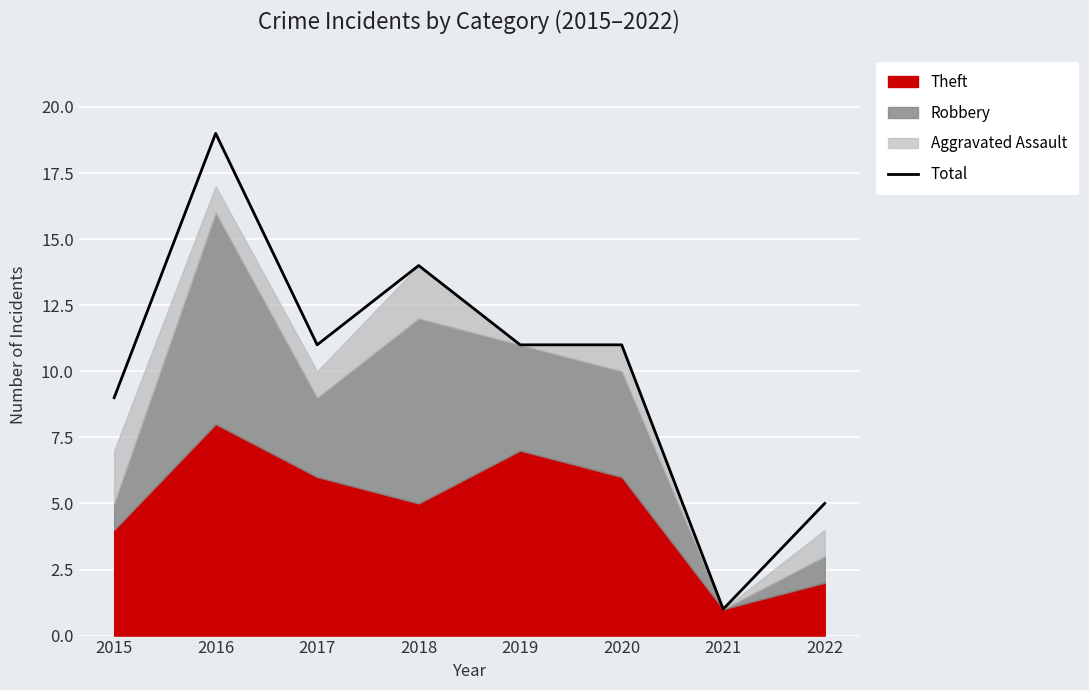

The chart shows a value of 5 at 2022. True or false?

True